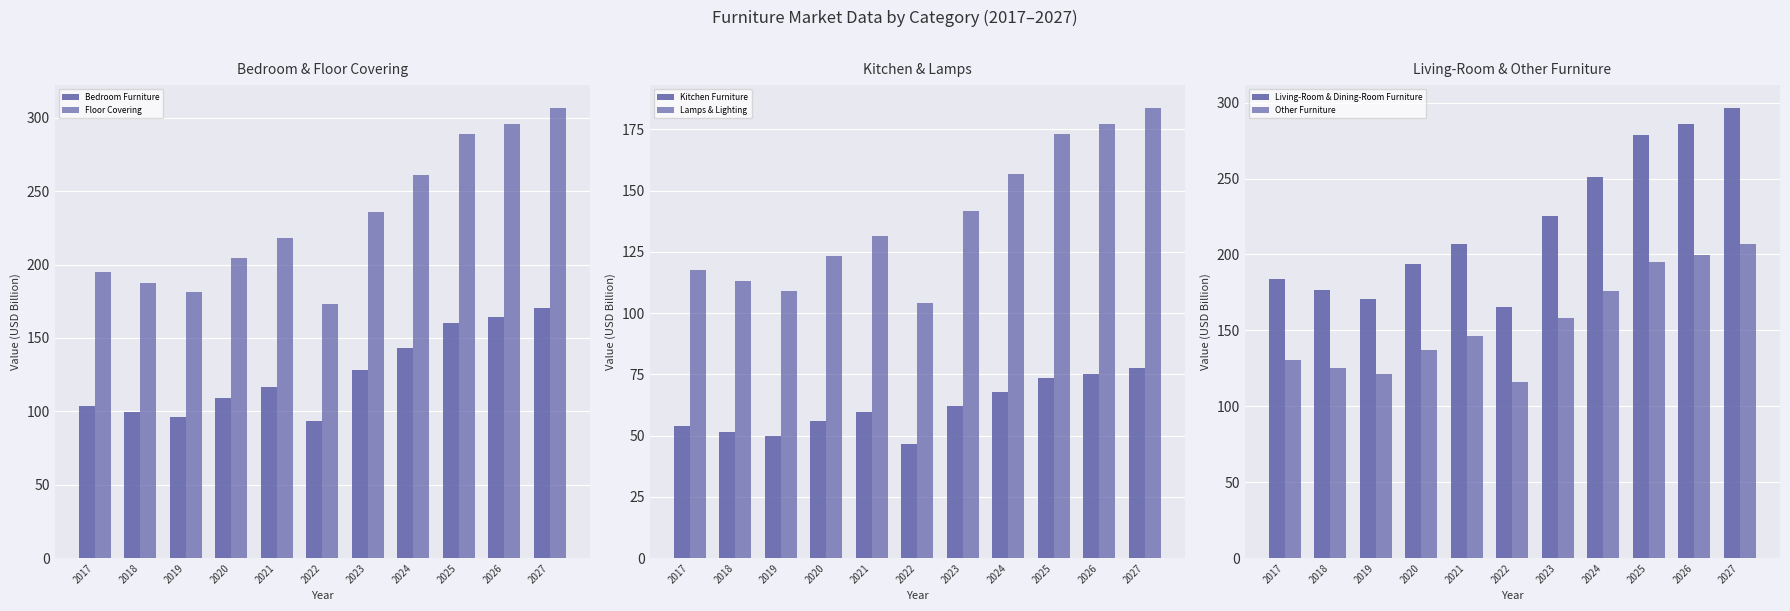

What is the difference between the highest and lowest values at 2019?

131.2